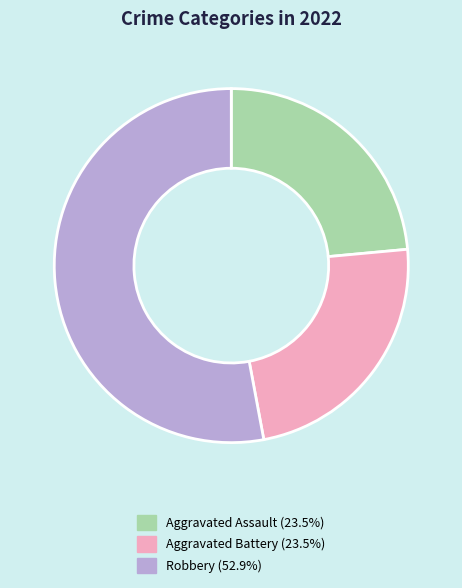

Is there any slice that represents more than half of the pie?

Yes